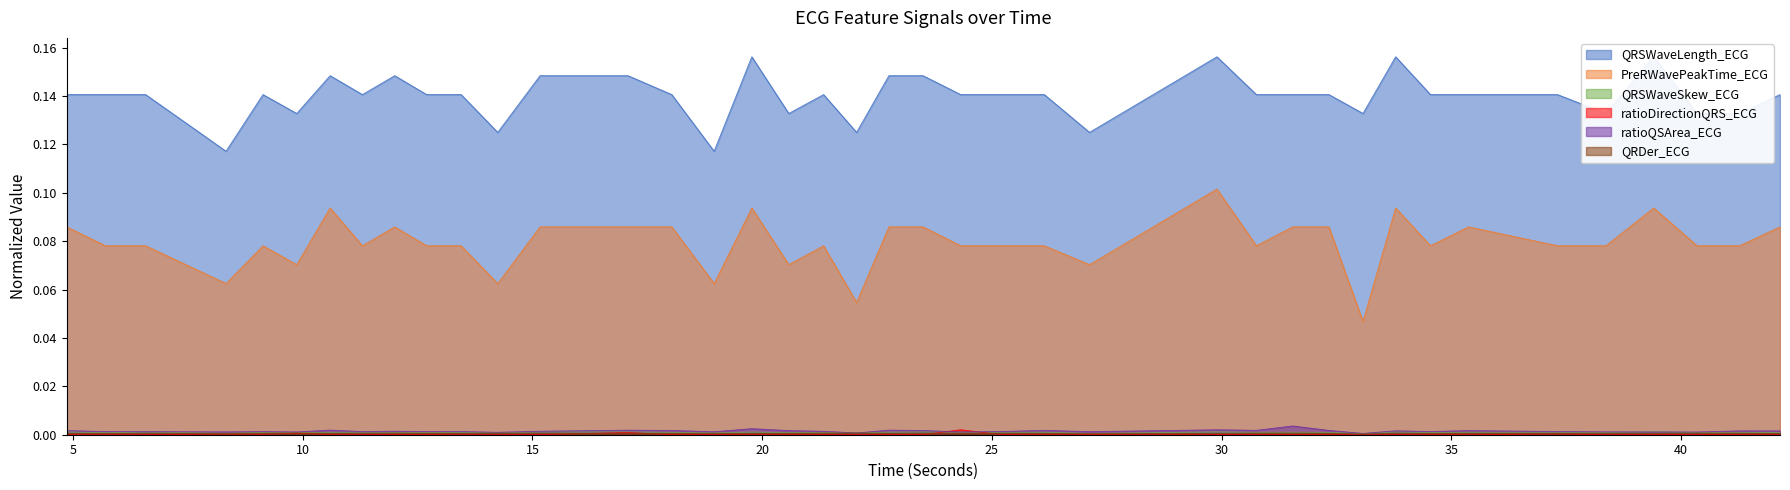

Is the value of QRSWaveSkew_ECG at 6.578125 greater than the value of QRSWaveLength_ECG at 6.578125?

No